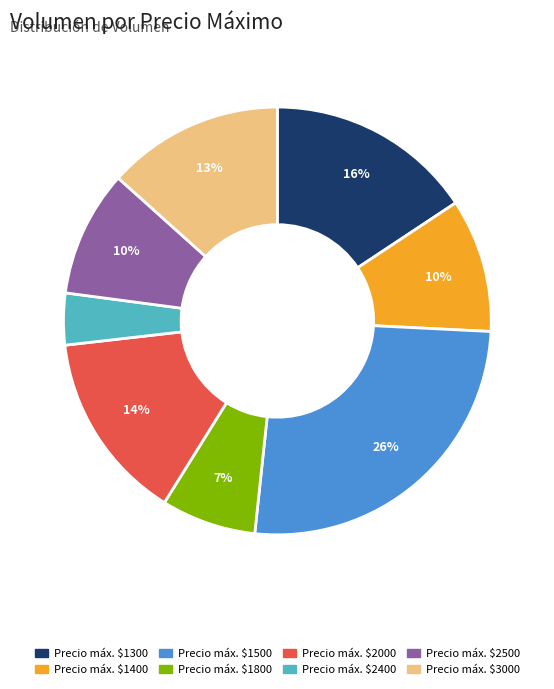

To the nearest percent, what is the average slice percentage?

12%